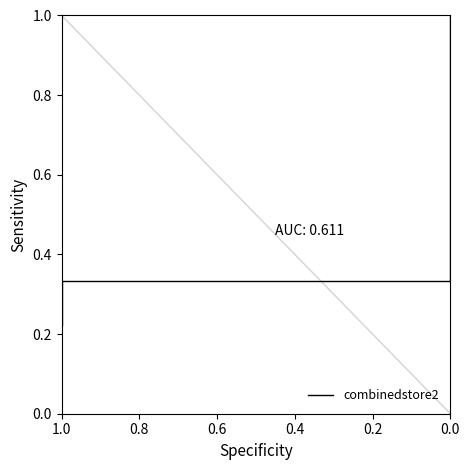

What is the sum of all values?

2.4